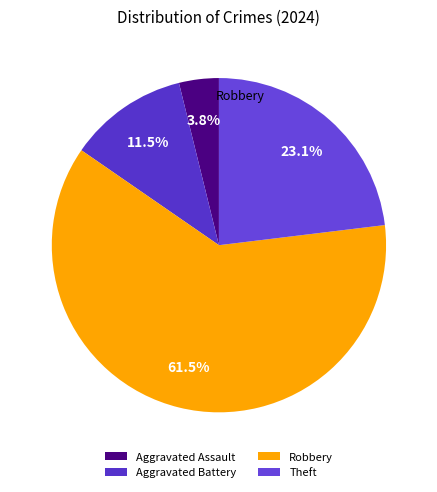

Which slice is the smallest?

Aggravated Assault